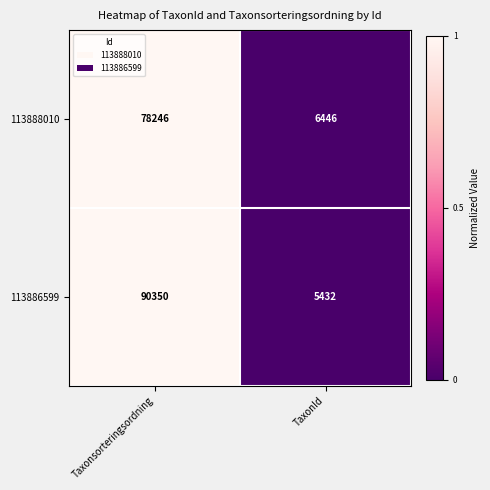

The value of 113888010 at Taxonsorteringsordning is 78246. True or false?

True